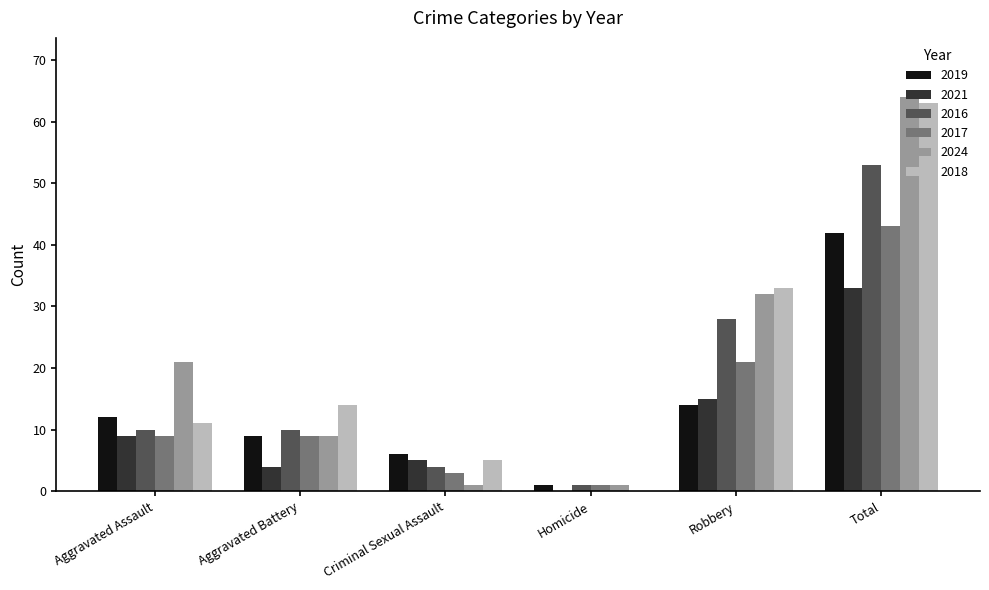

How many data points does each series have?

6